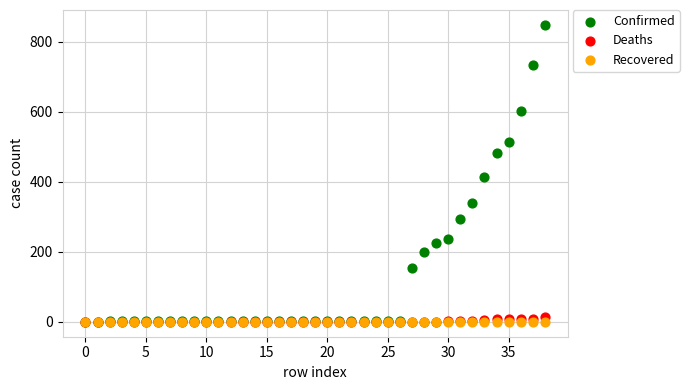

Which series contains the highest Y value?

Confirmed